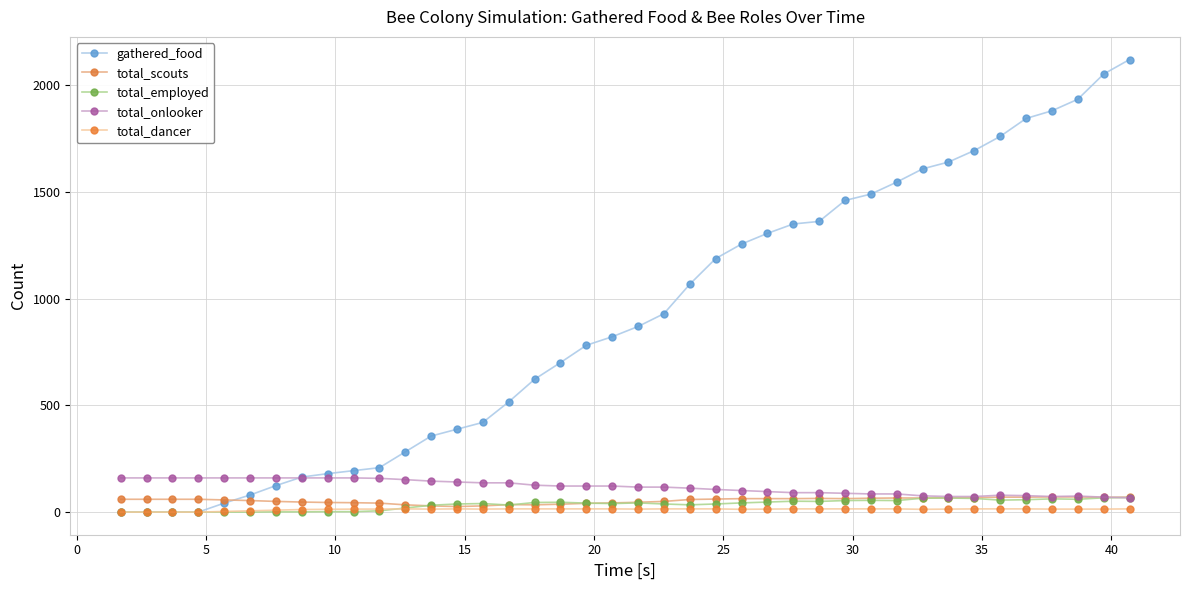

Which series has the widest spread of values?

gathered_food